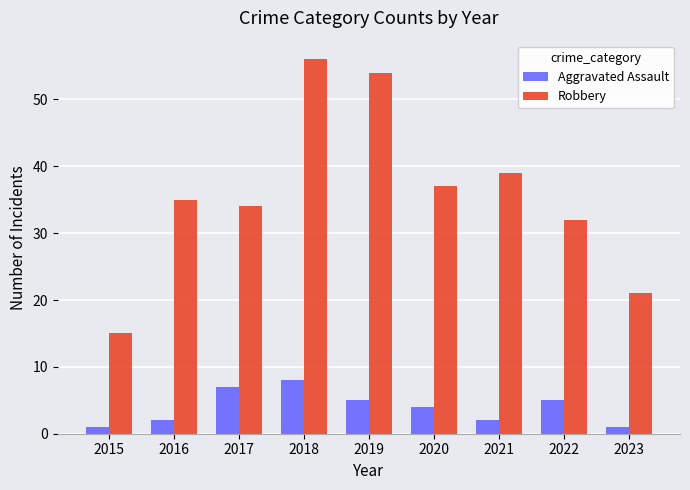

At which category is the sum across all series the highest?

2018